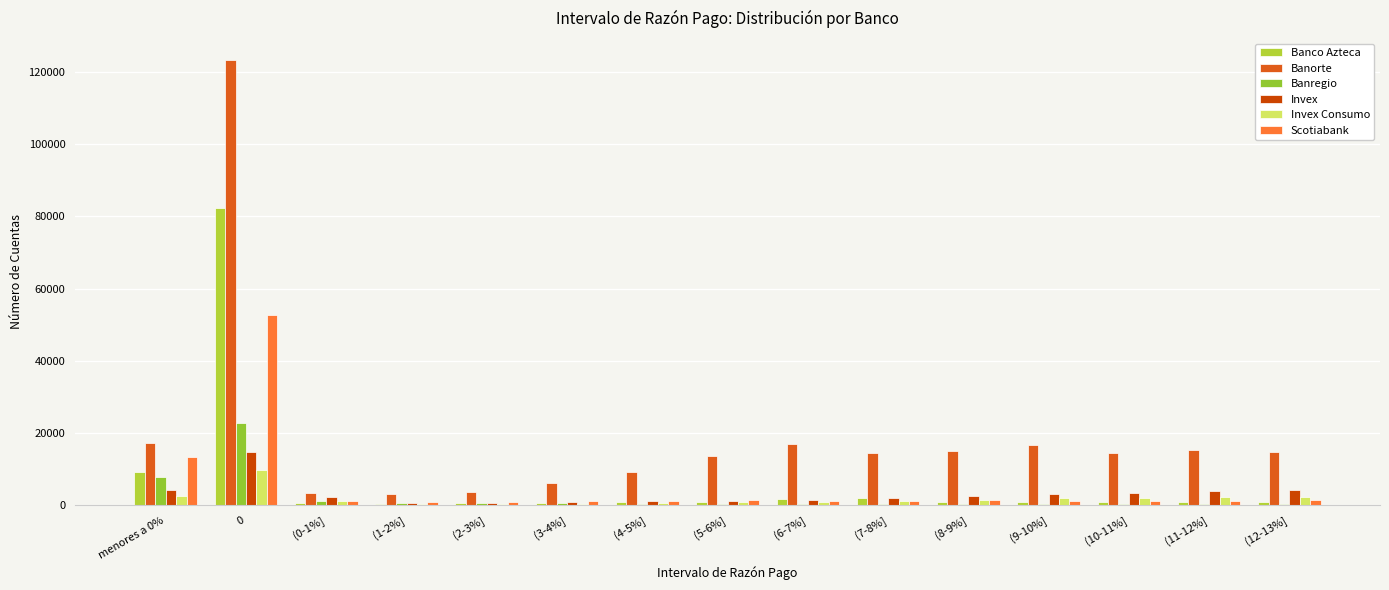

What is the difference between the maximum and minimum values in the Banregio series?

22414